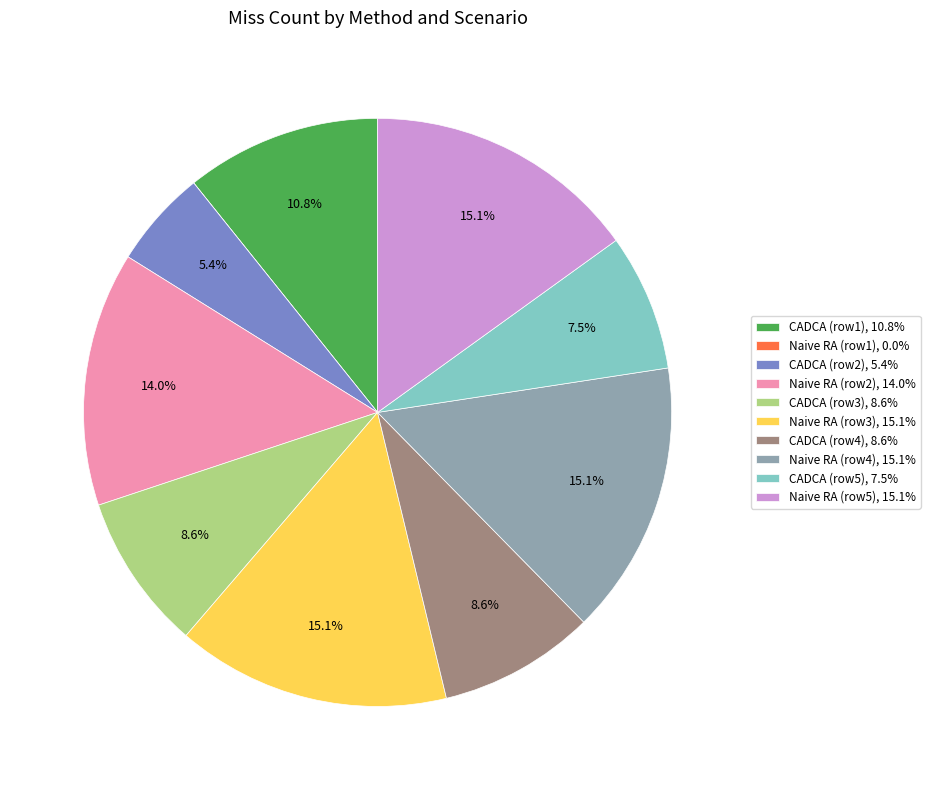

What is the ratio of the value at Naive RA (row5), 15.1% to the value at Naive RA (row2), 14.0%?

1.1